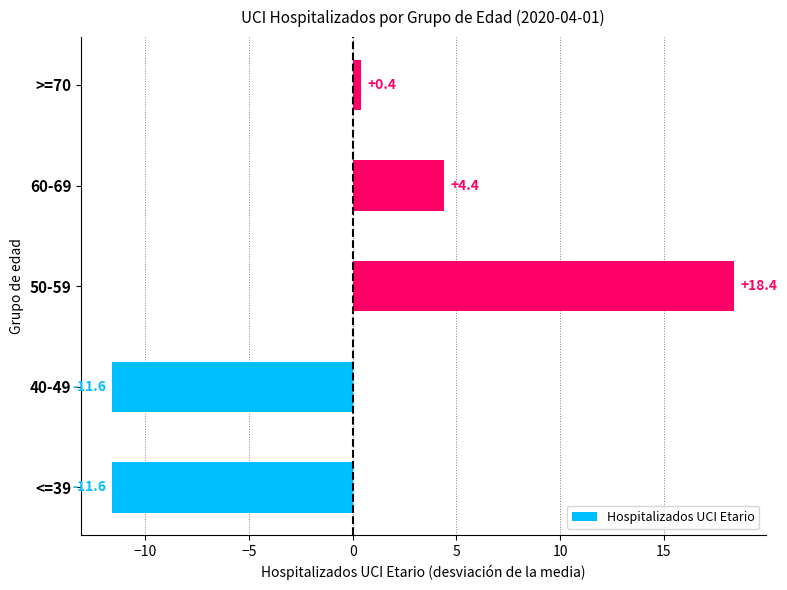

What is the difference between the second highest and minimum values?

16.0